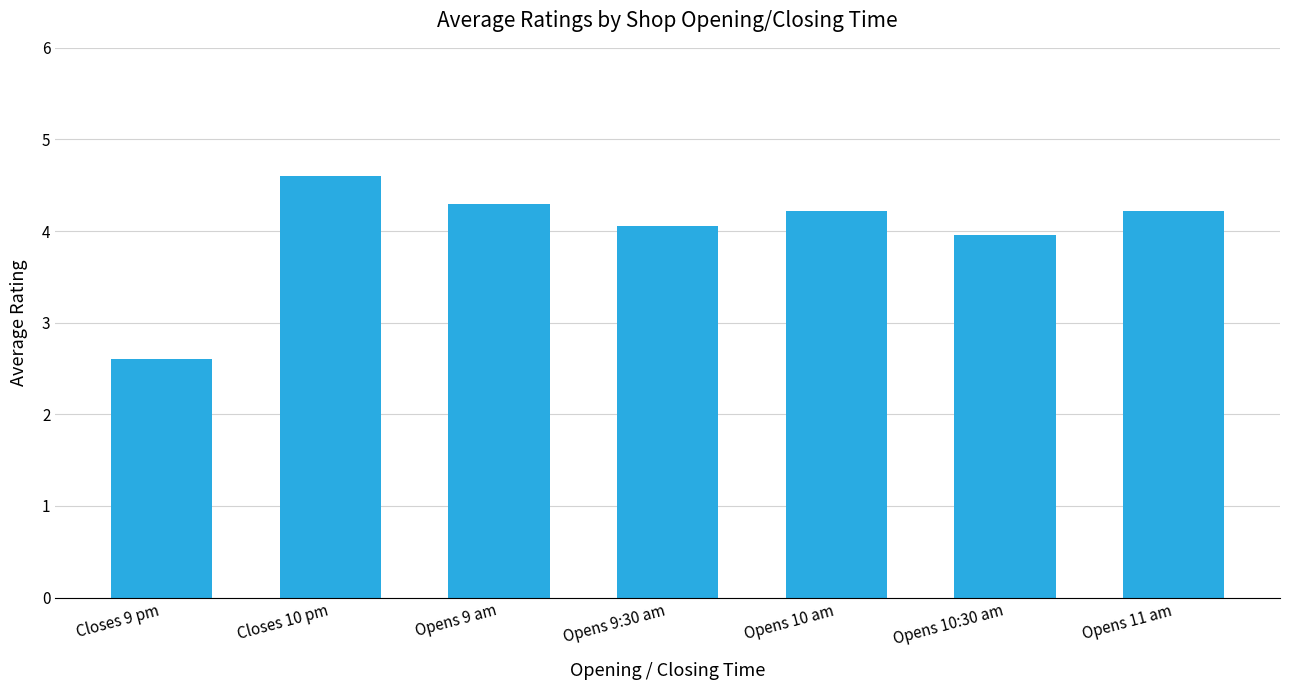

What position from the right is Opens 10 am?

3